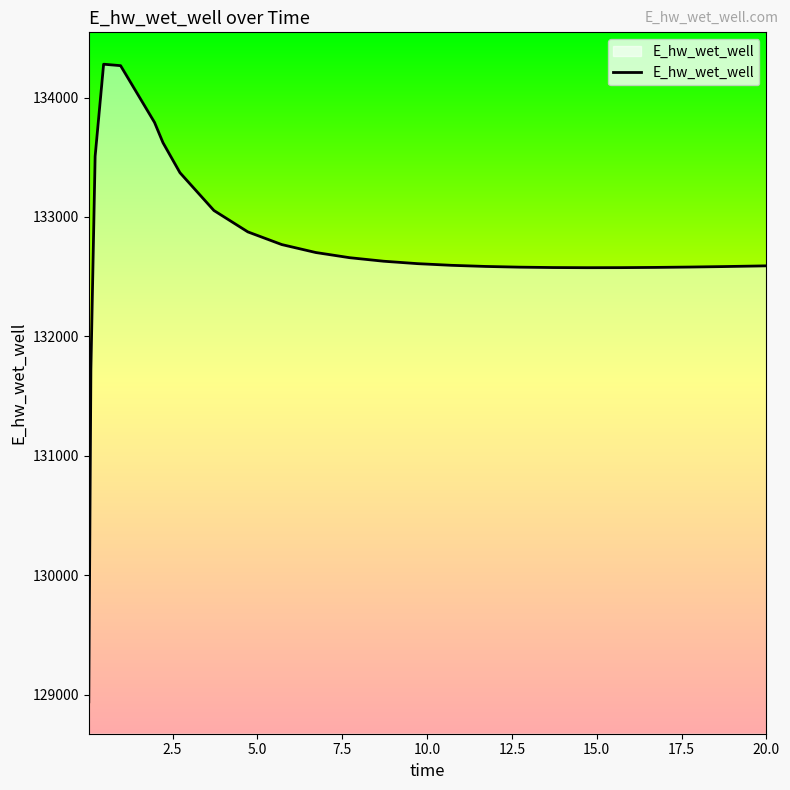

What is the smallest value displayed?

128940.4